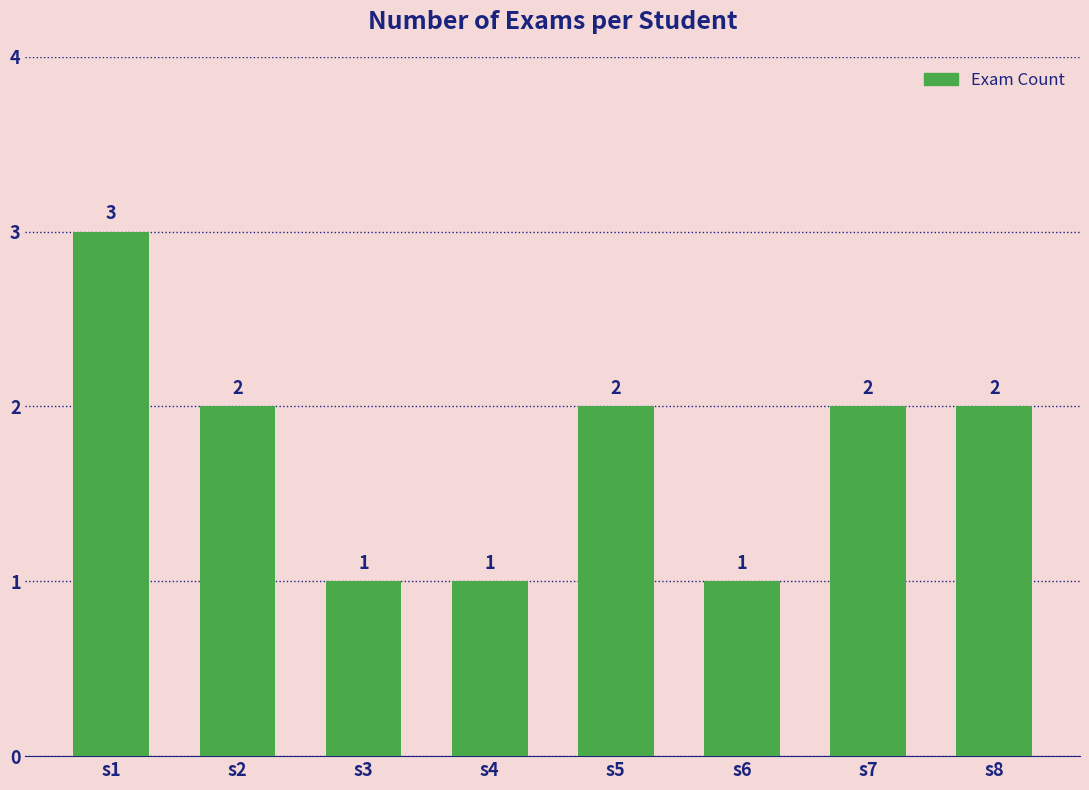

What is the minimum value shown in the chart?

1